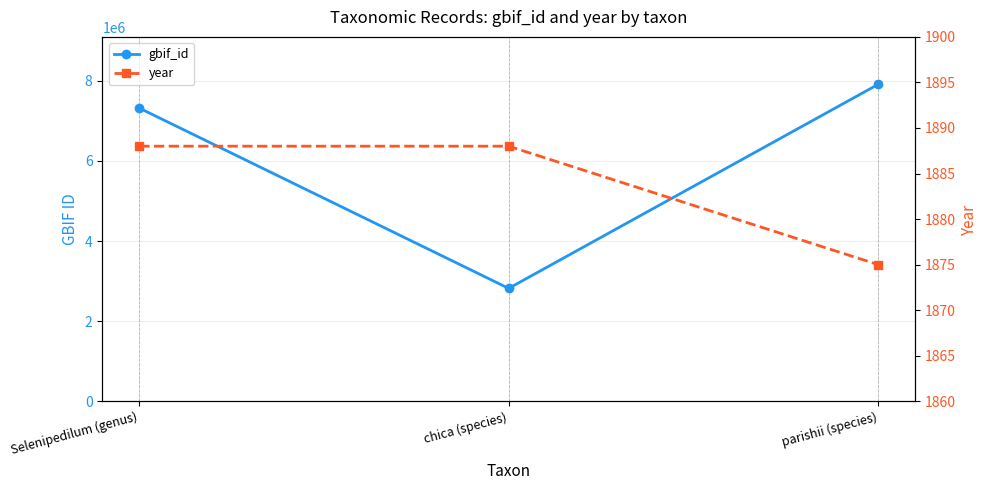

Rank the categories by gbif_id value from lowest to highest.

chica (species), Selenipedilum (genus), parishii (species)